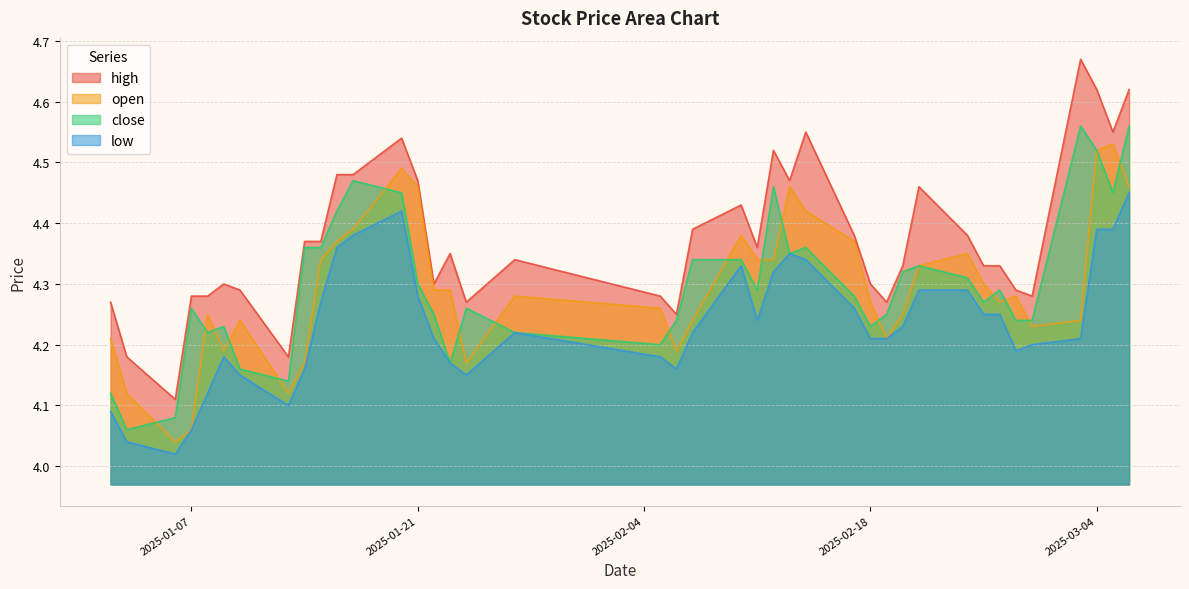

Which series has the largest total across all categories?

high